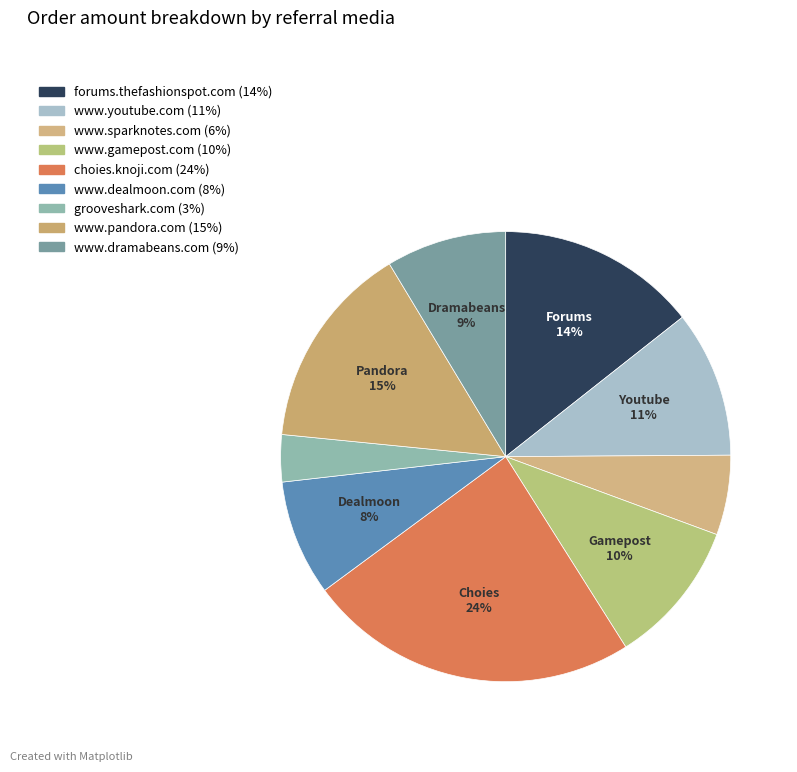

Which category has the biggest portion of the pie?

choies.knoji.com